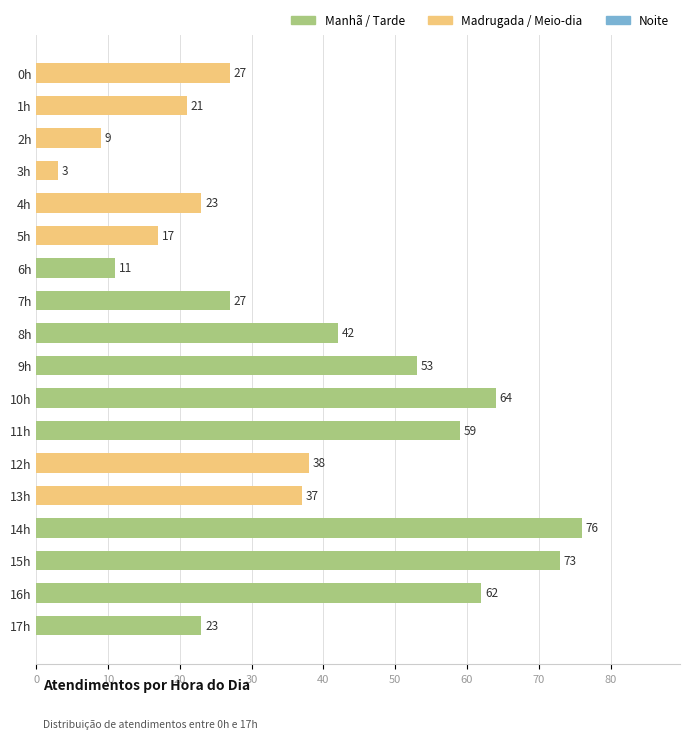

At which label is the value closest to 39?

12h